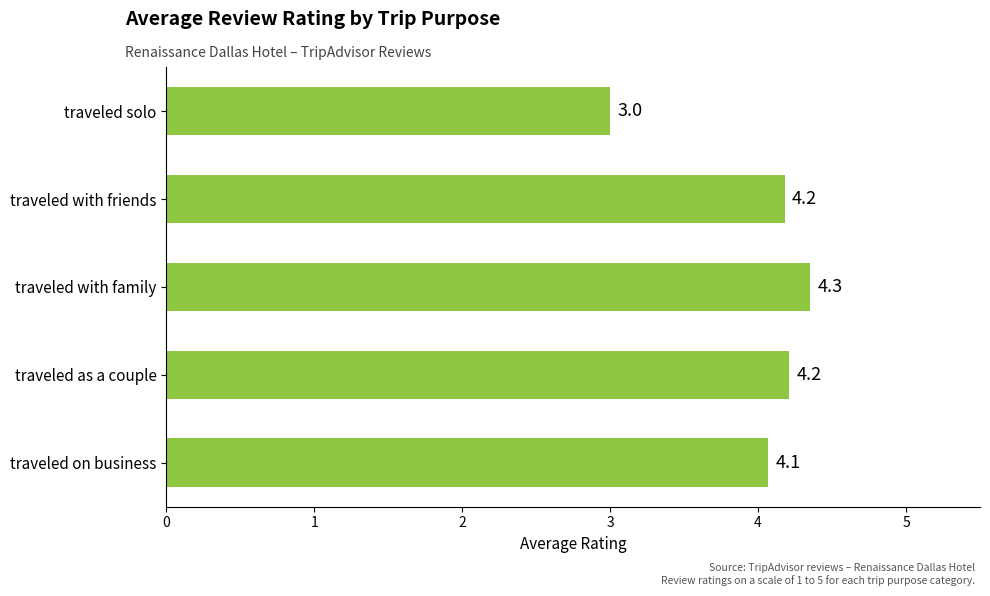

What is the minimum value shown in the chart?

3.0